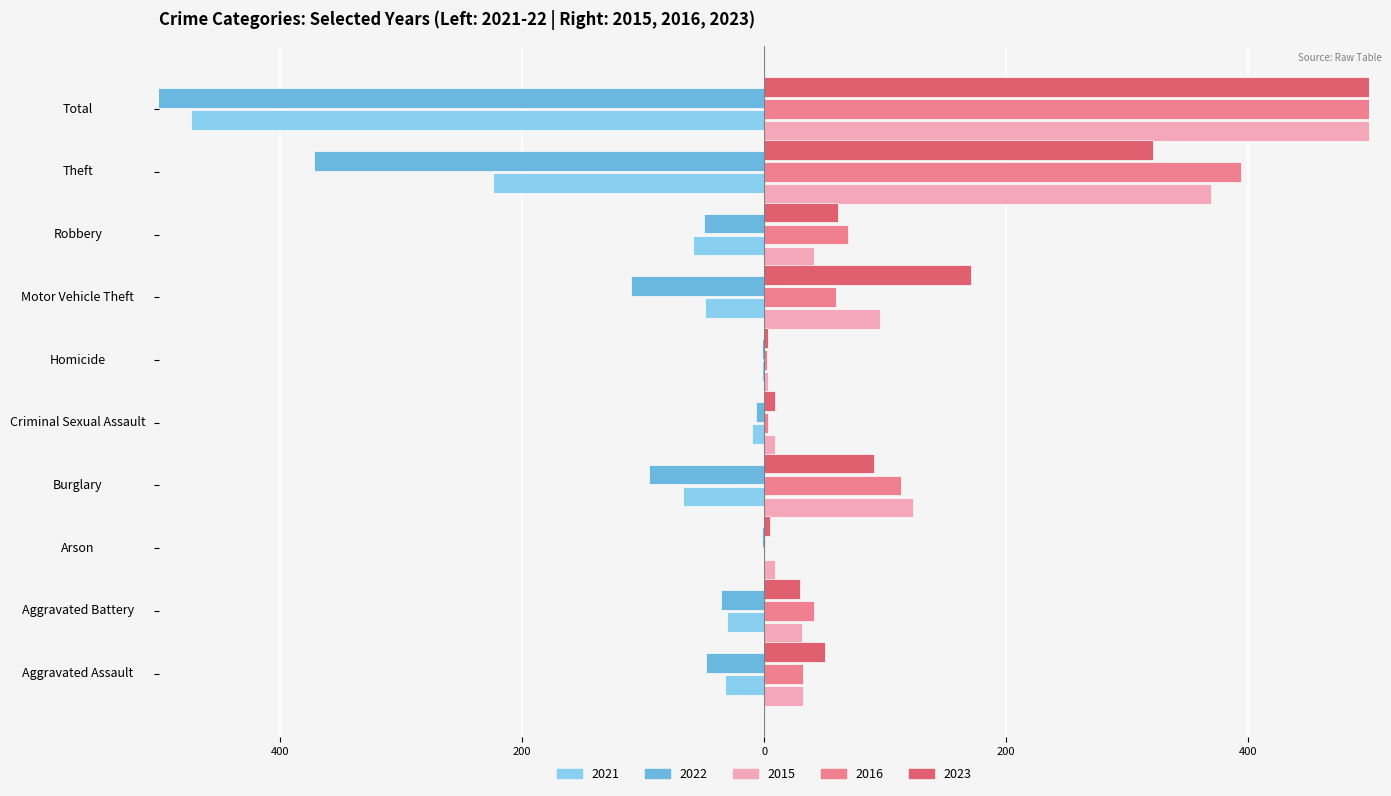

What is the sum of the 2021 values at Total and Robbery?

-533